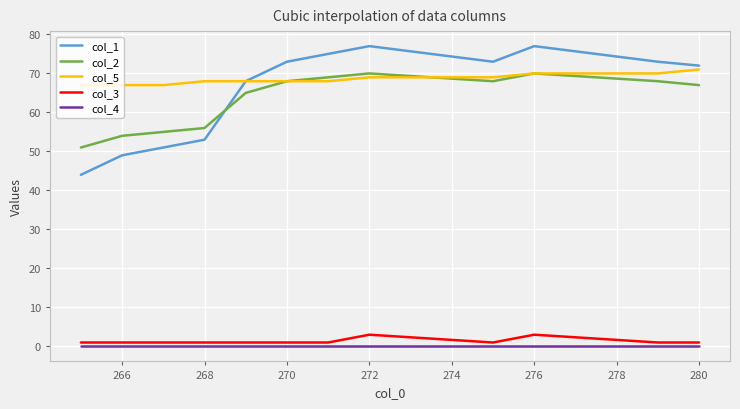

True or false: col_5 and col_3 cross at least once.

False